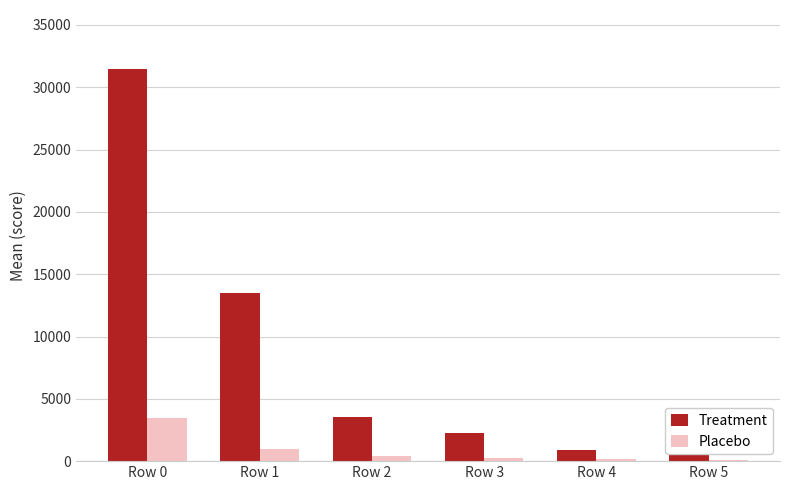

The value of Treatment at Row 1 is 13500. True or false?

True